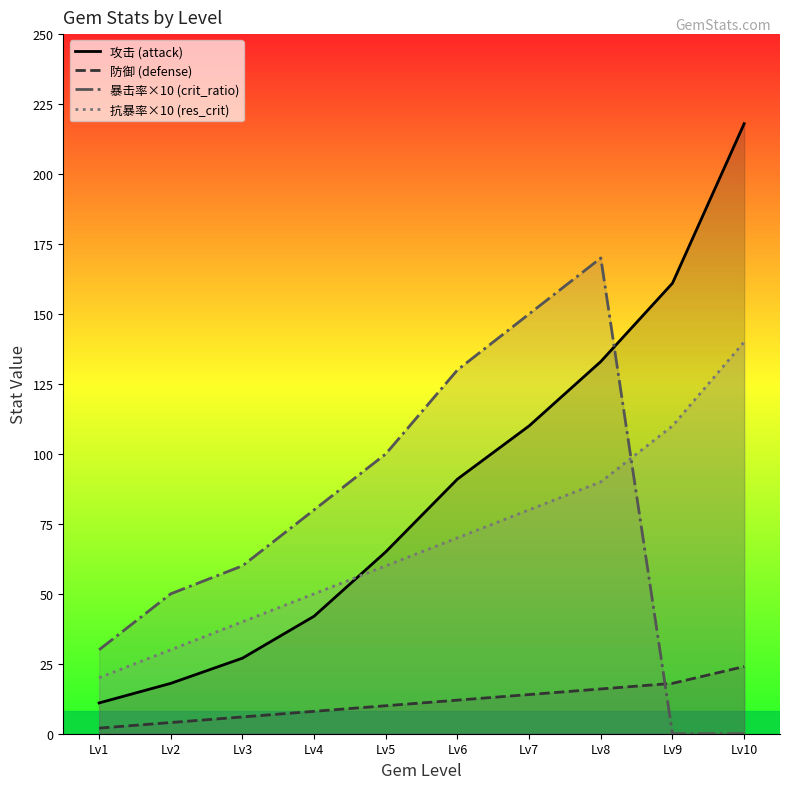

True or false: 攻击 (attack) and 暴击率×10 (crit_ratio) intersect in this chart.

True